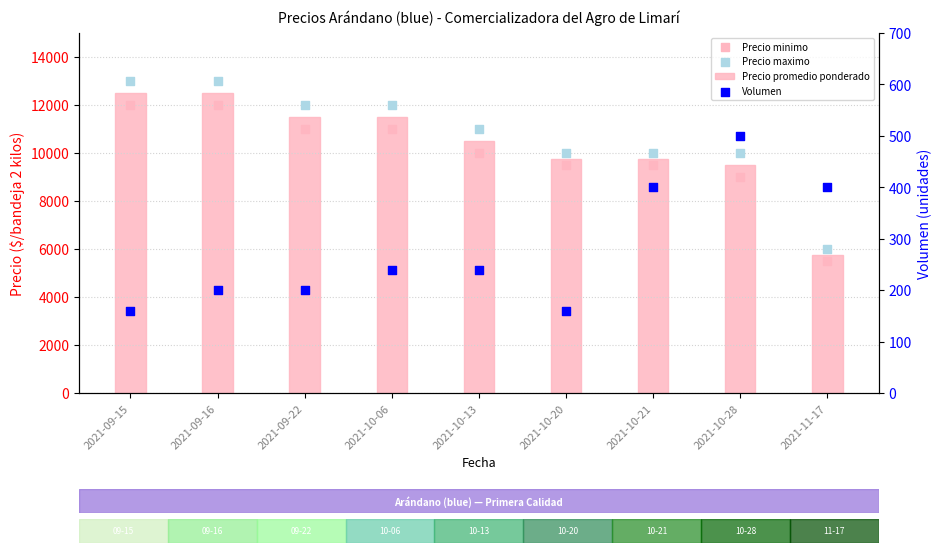

What is the total value across all series at 2021-10-21?

29650